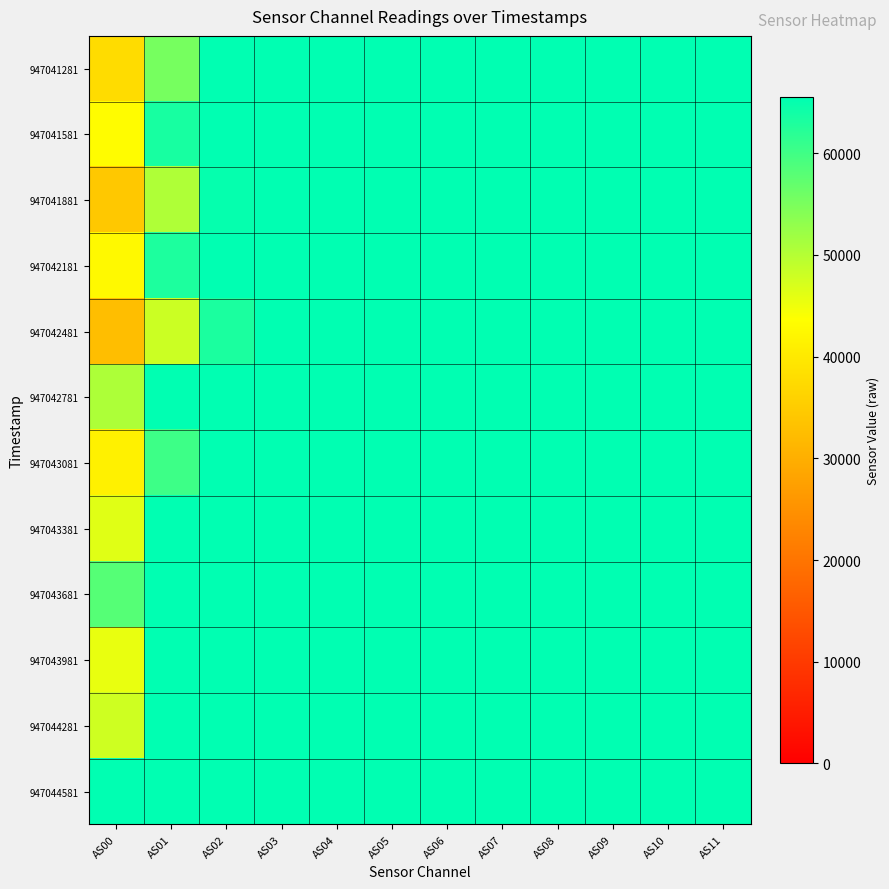

Which series has the largest total across all categories?

947044581